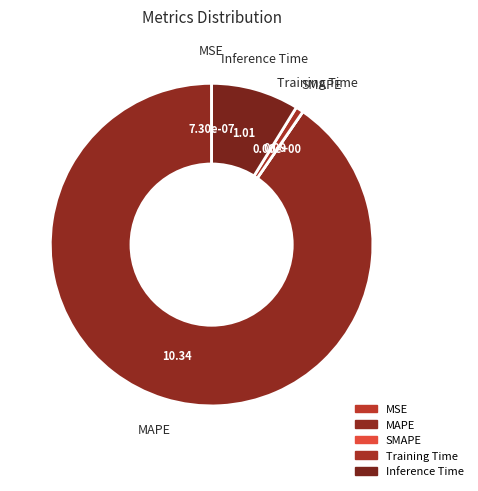

Which category has the smallest portion of the pie?

SMAPE